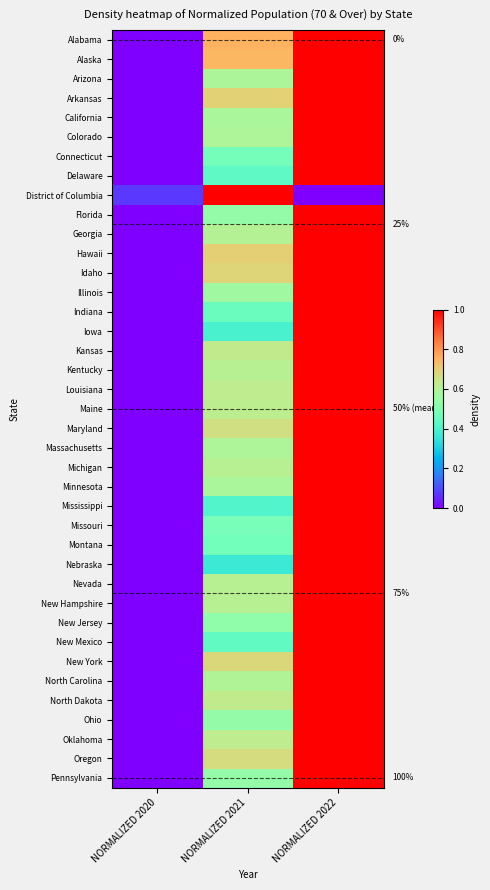

What is the greatest value displayed?

1.0